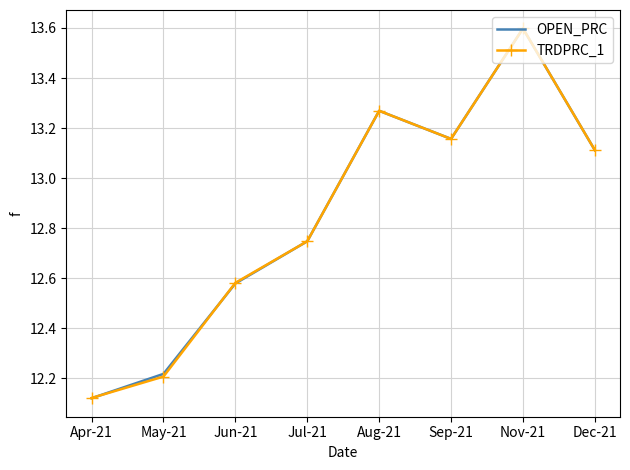

What is the sum of all OPEN_PRC values?

102.8